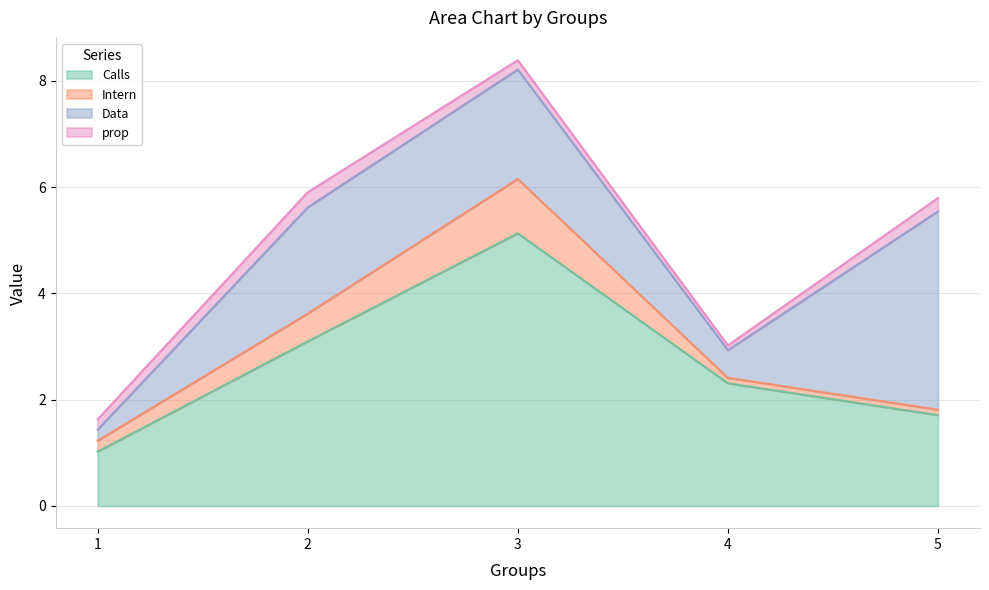

Is it true that prop equals 0.2 at 3?

True